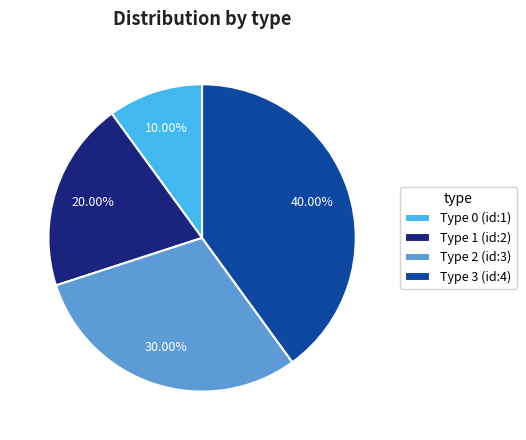

To the nearest percent, what is the difference between the Type 2 and Type 3 slice percentages?

10%